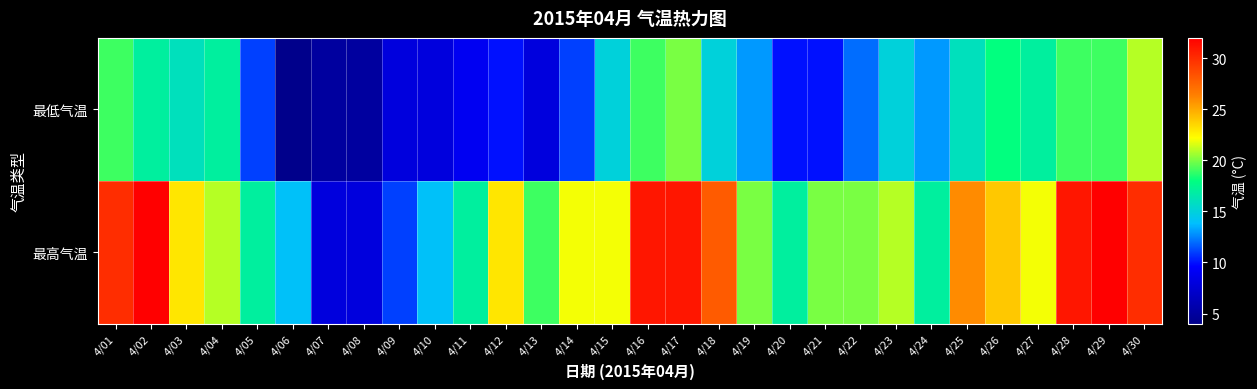

Rank the series by their maximum value, from highest to lowest.

最高气温, 最低气温